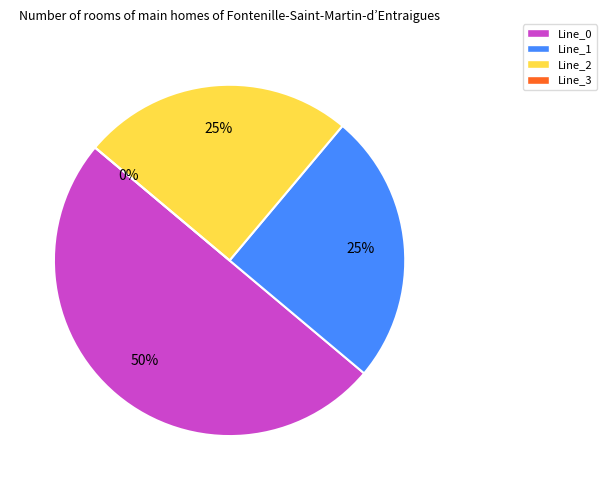

What percentage do Line_2 and Line_1 together represent?

50.0%